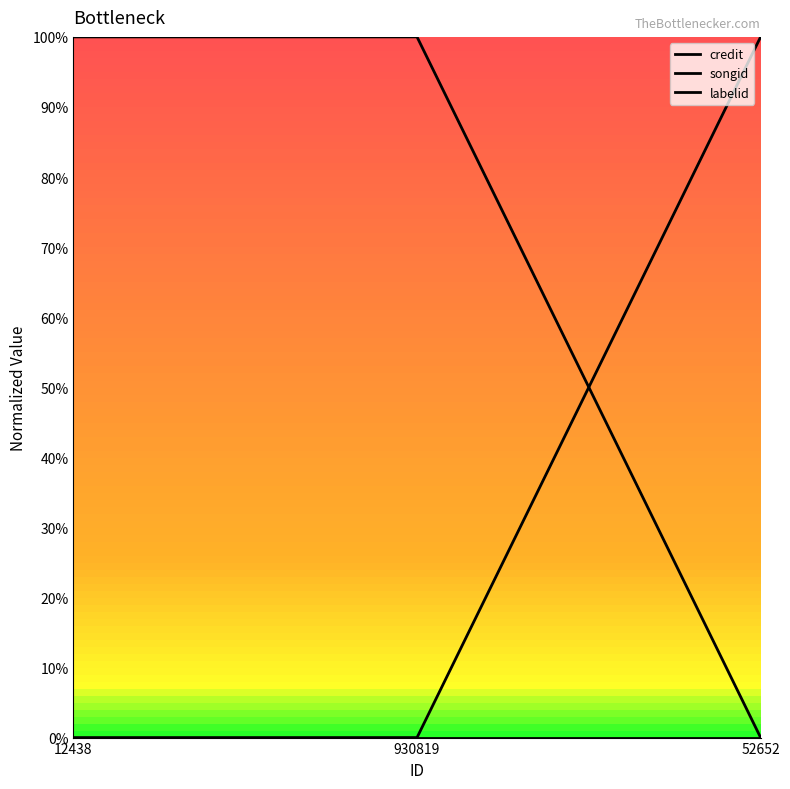

What is the label of the 3rd point from the right?

12438